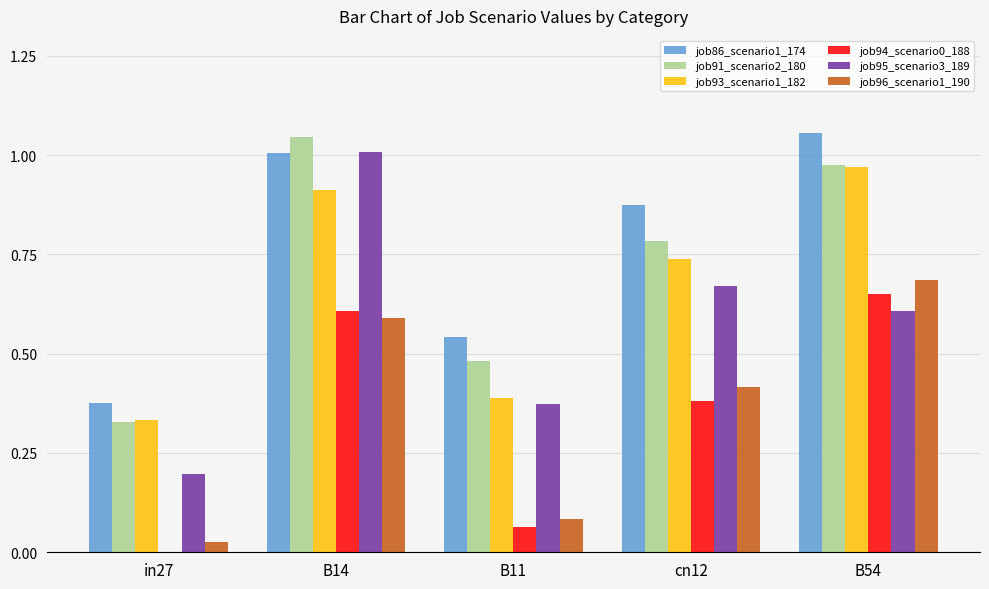

At which label does job95_scenario3_189 reach its peak?

B14